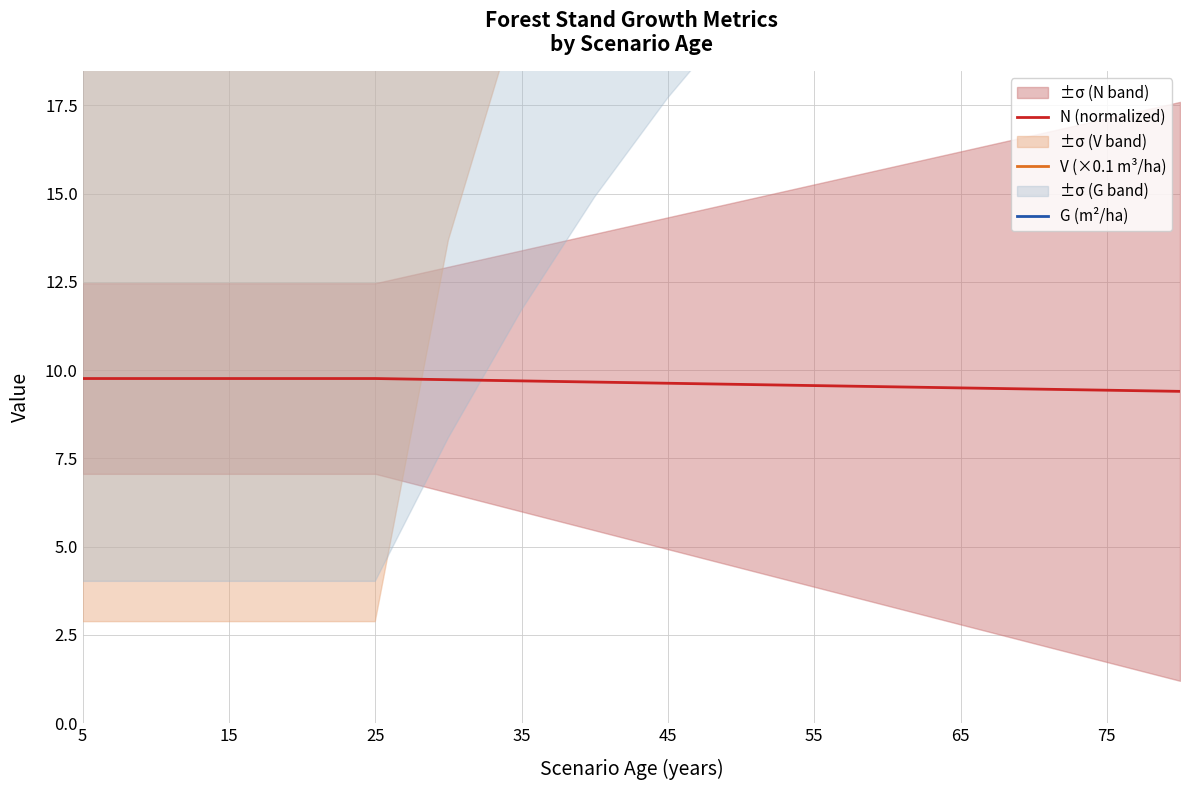

Reading left to right, what are all the values shown in this chart?

N (normalized): 9.8	9.8	9.8	9.8	9.8	9.7	9.7	9.7	9.6	9.6	9.6	9.5	9.5	9.5	9.4	9.4
V (×0.1 m³/ha): 20.4	20.4	20.4	20.4	20.4	32.9	41.1	48.9	56.1	62.8	68.9	74.6	79.8	84.7	89.1	93.2
G (m²/ha): 36.9	36.9	36.9	36.9	36.9	44.1	50.2	55.5	59.9	63.8	67.2	70.2	72.8	75.2	77.3	79.2